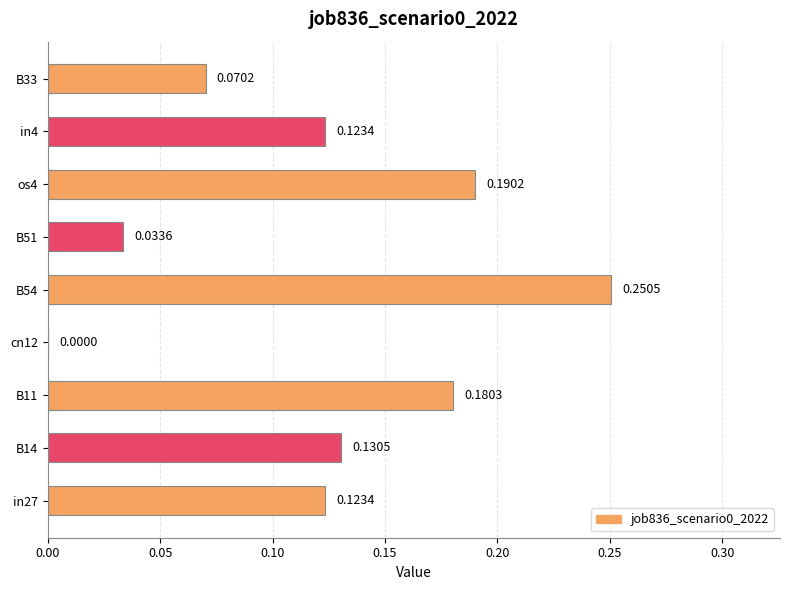

Which has a higher value, B51 or B14?

B14